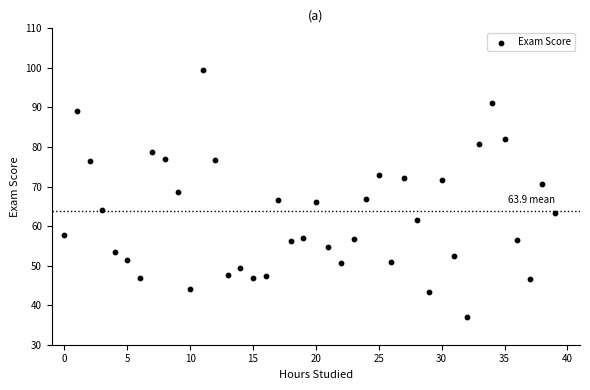

How many data points are displayed?

40